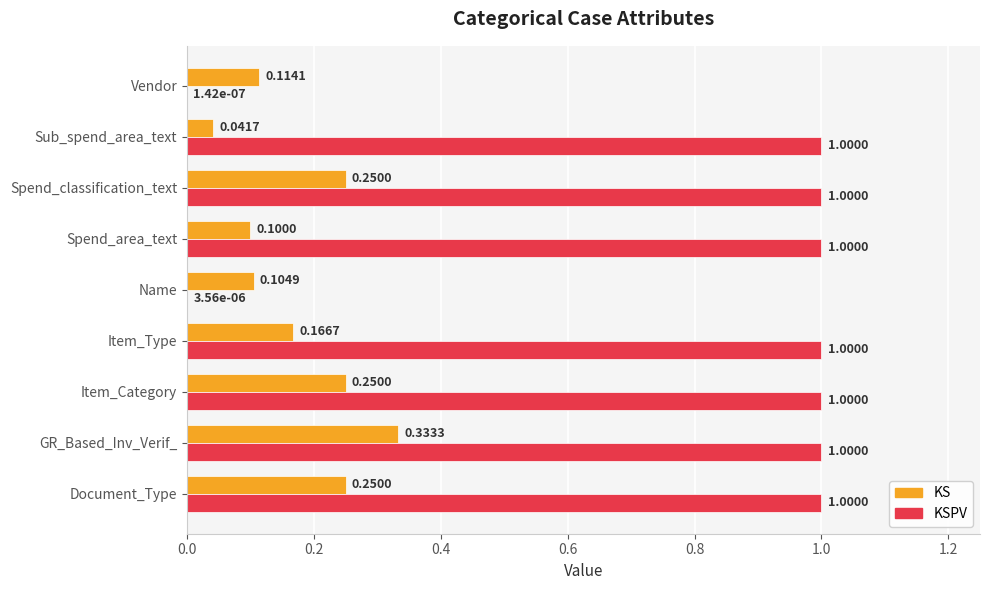

What is the sum of the KSPV values at Document_Type and GR_Based_Inv_Verif_?

2.0